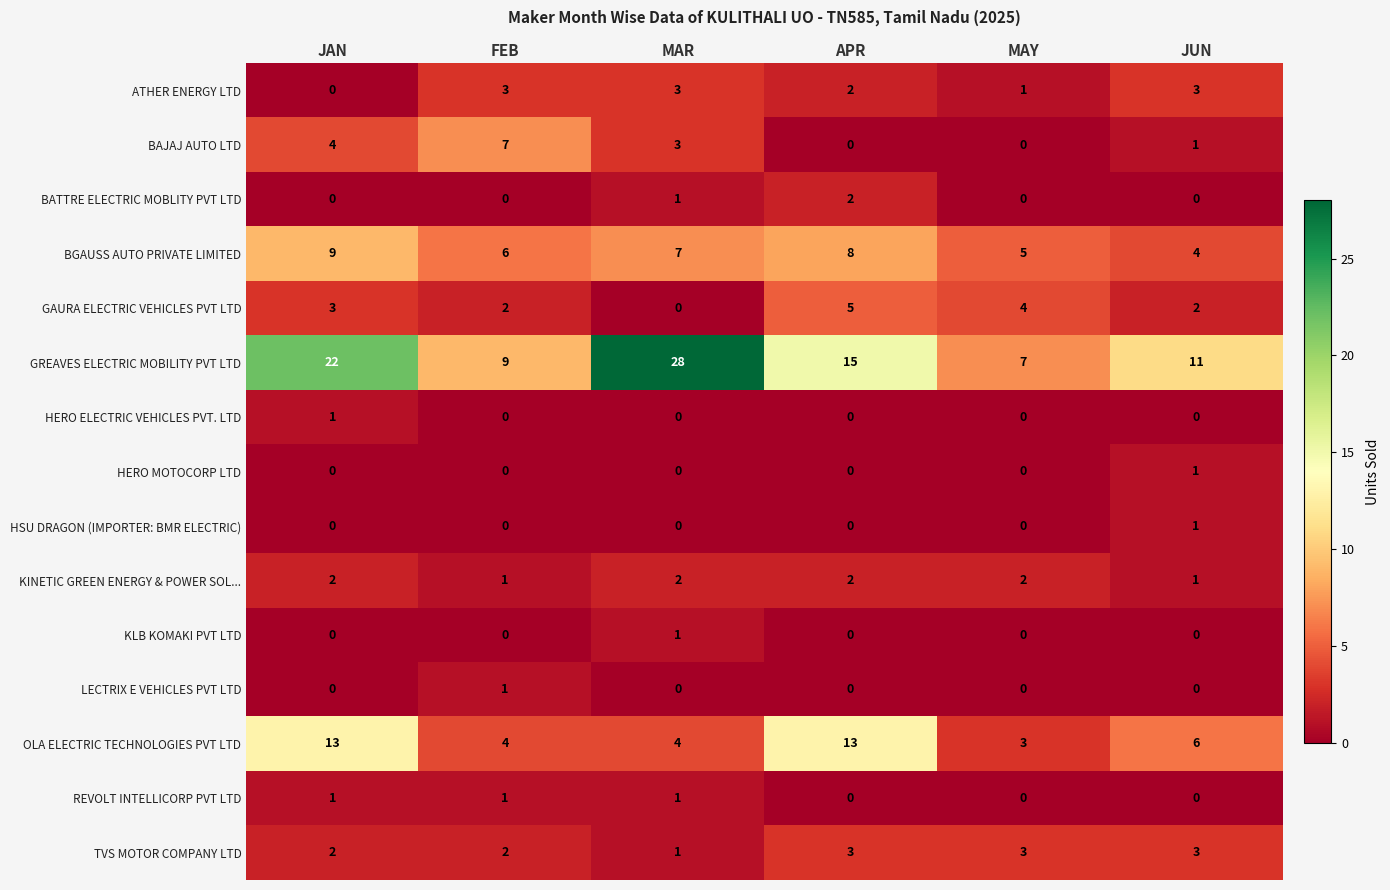

Which series has the largest total across all categories?

GREAVES ELECTRIC MOBILITY PVT LTD